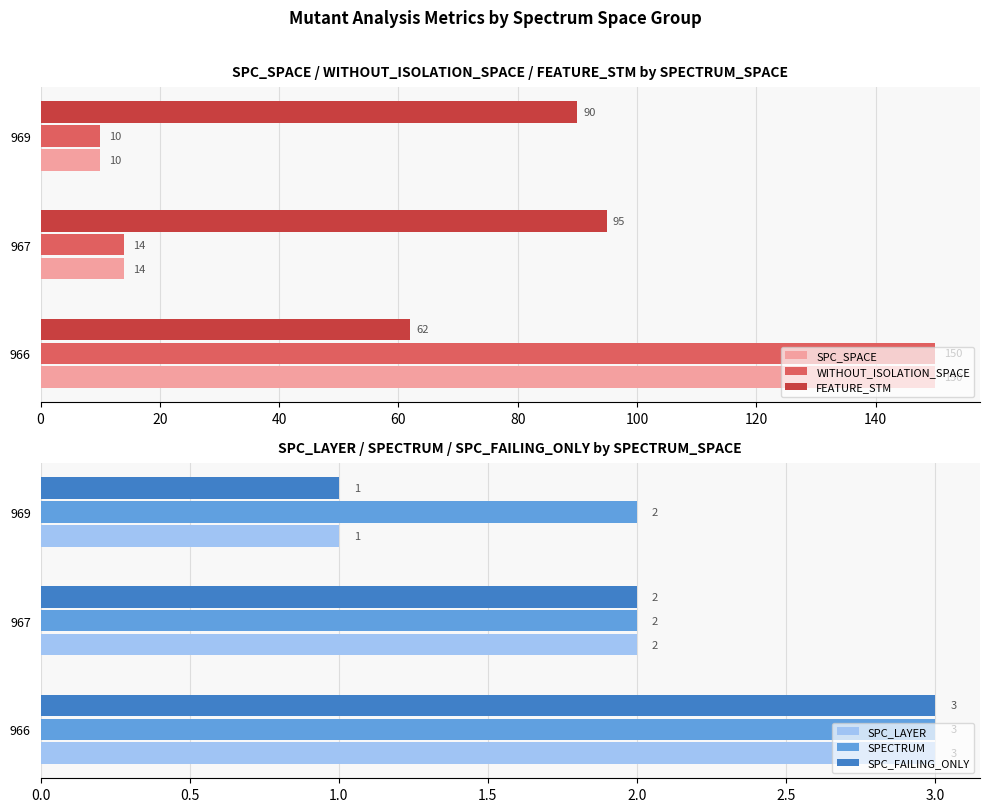

What is the lowest value of the SPC_LAYER series?

1